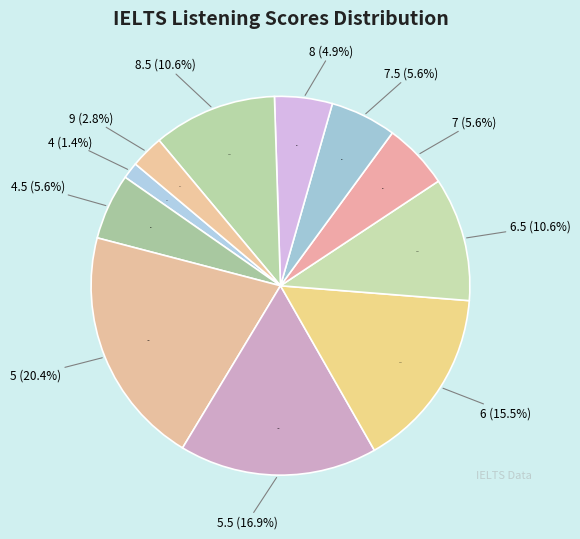

How many slices are in this pie chart?

11